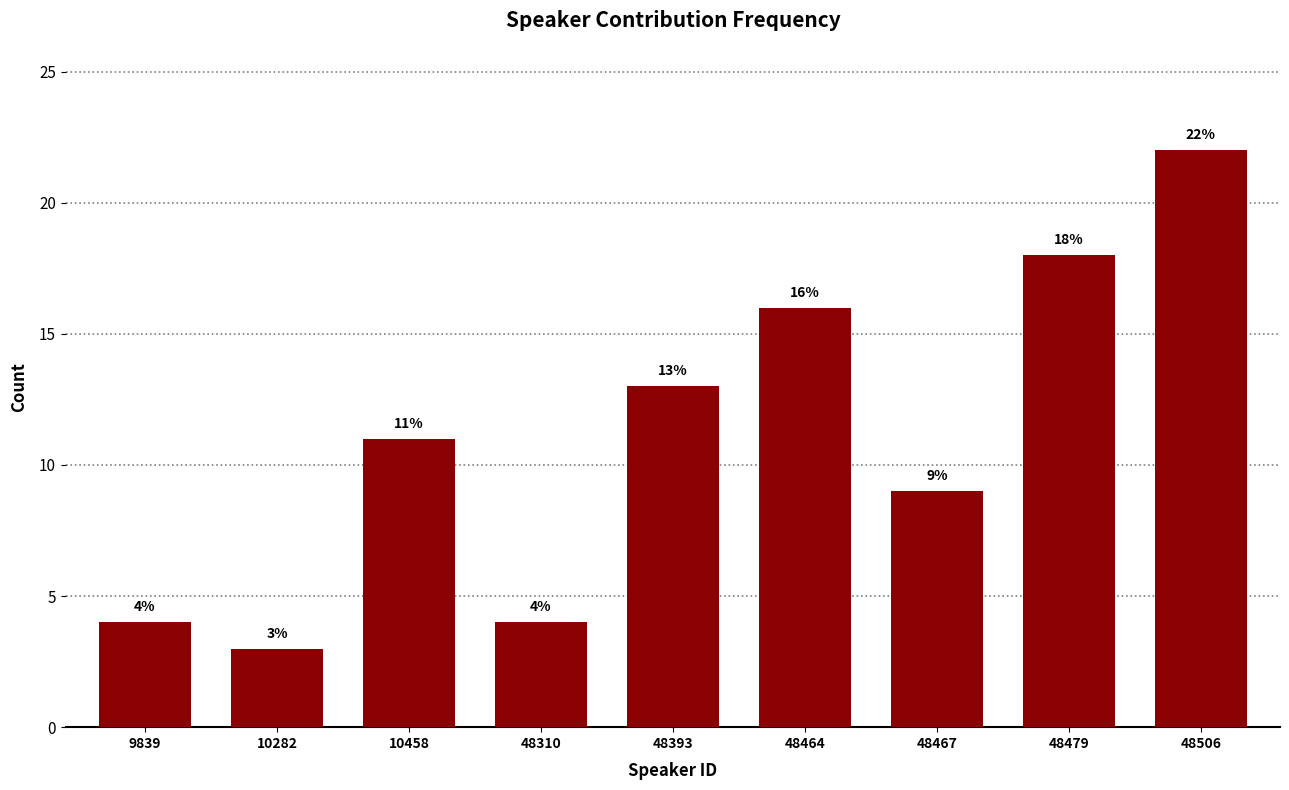

Reading right to left, list all the values displayed in this chart.

22	18	9	16	13	4	11	3	4